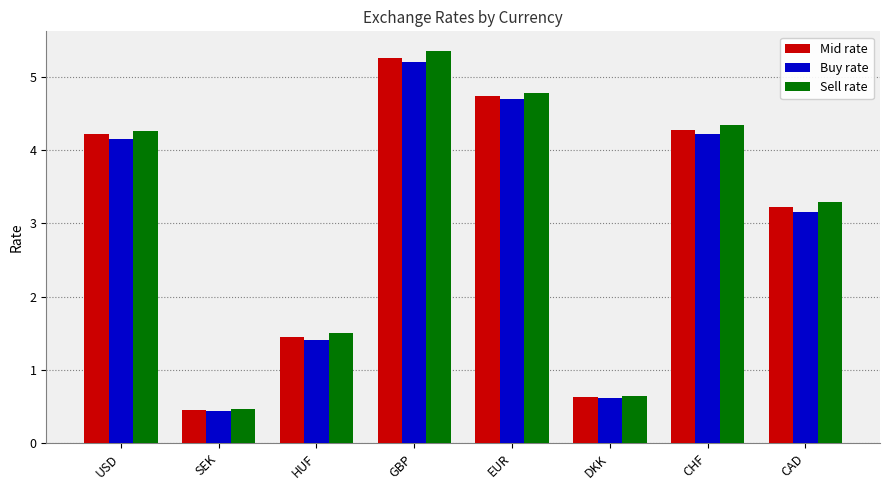

Reading left to right, what are all the values shown in this chart?

Mid rate: 4.2	0.5	1.4	5.3	4.7	0.6	4.3	3.2
Buy rate: 4.1	0.4	1.4	5.2	4.7	0.6	4.2	3.2
Sell rate: 4.3	0.5	1.5	5.3	4.8	0.6	4.3	3.3